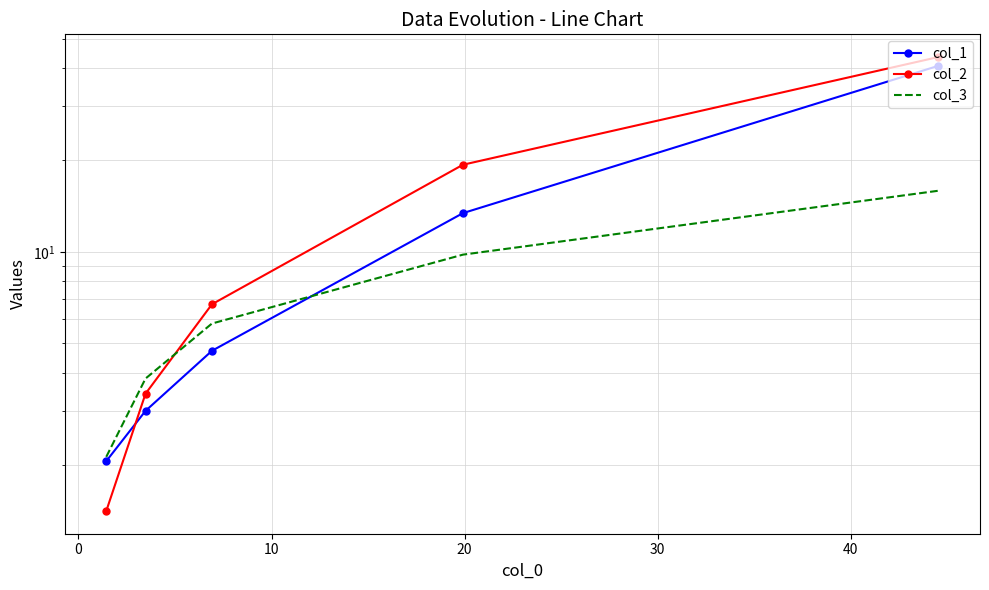

True or false: col_1 has more than 0 points higher than both neighbors.

False